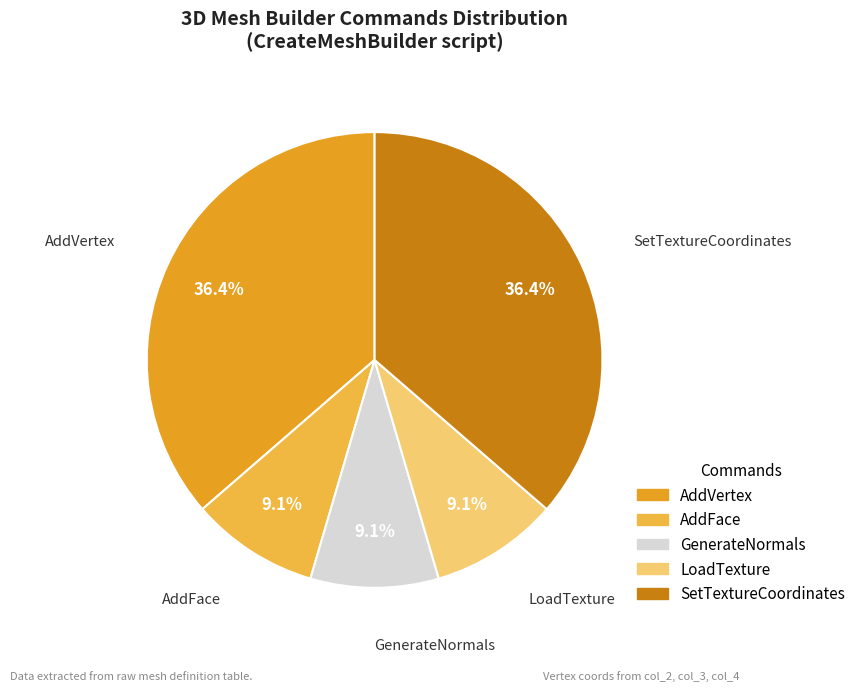

What is the ratio of the value at LoadTexture to the value at GenerateNormals?

1.0